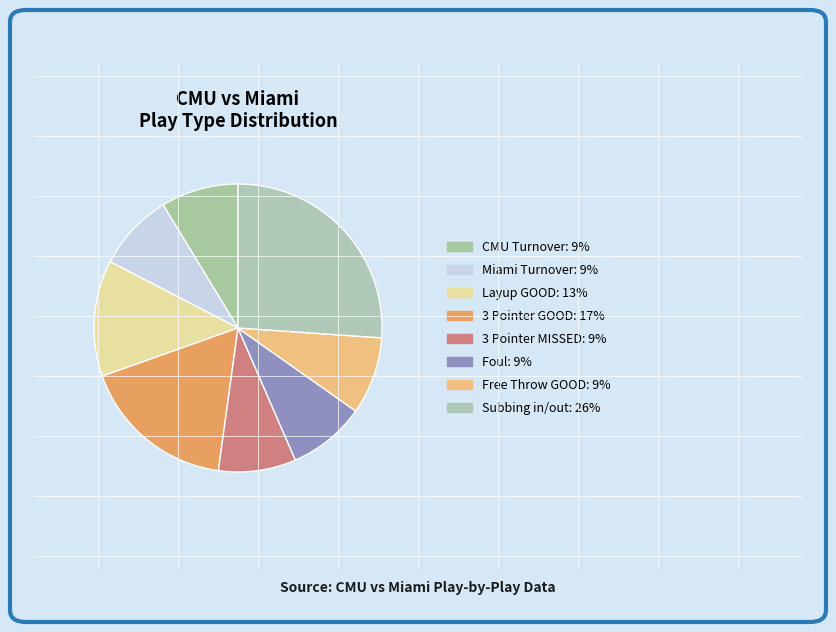

The 3 Pointer MISSED slice represents 21% of the pie. True or false?

False